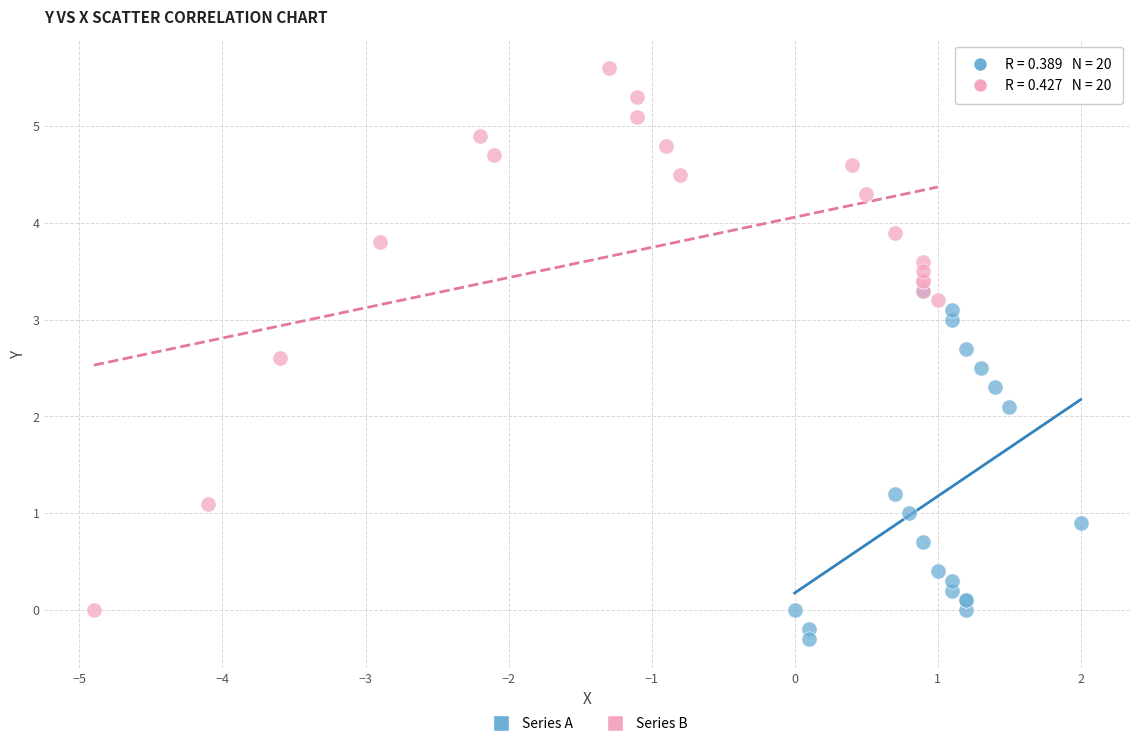

Which series reaches the minimum Y coordinate?

Series A